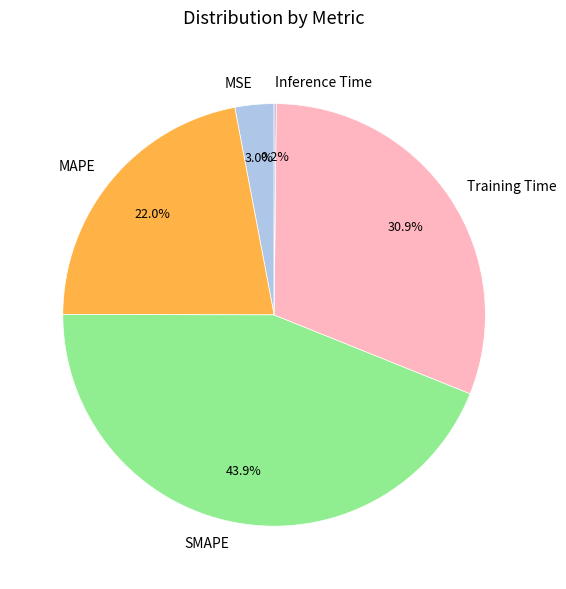

Which slice is the largest?

SMAPE